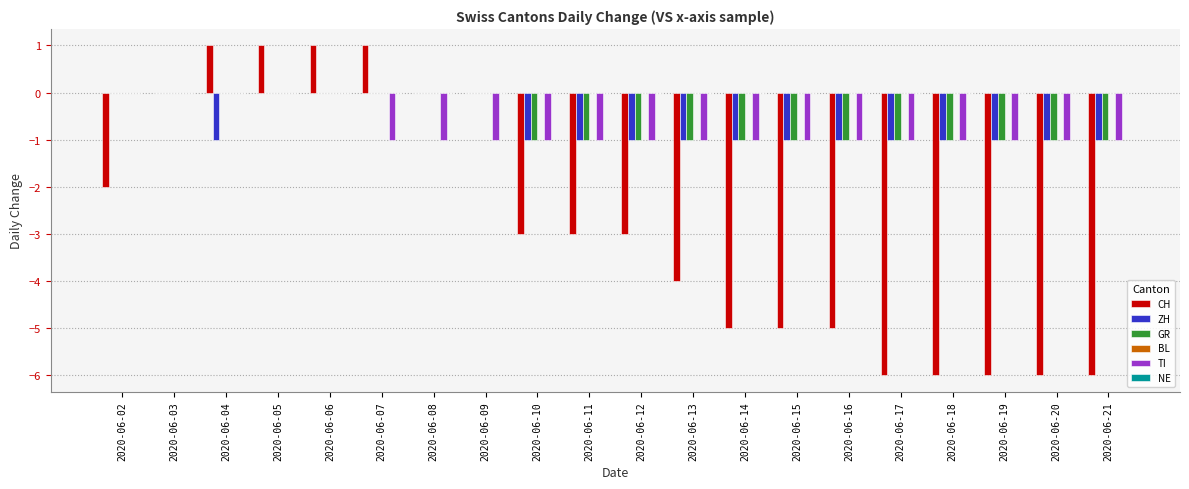

What is the sum of all TI values?

-15